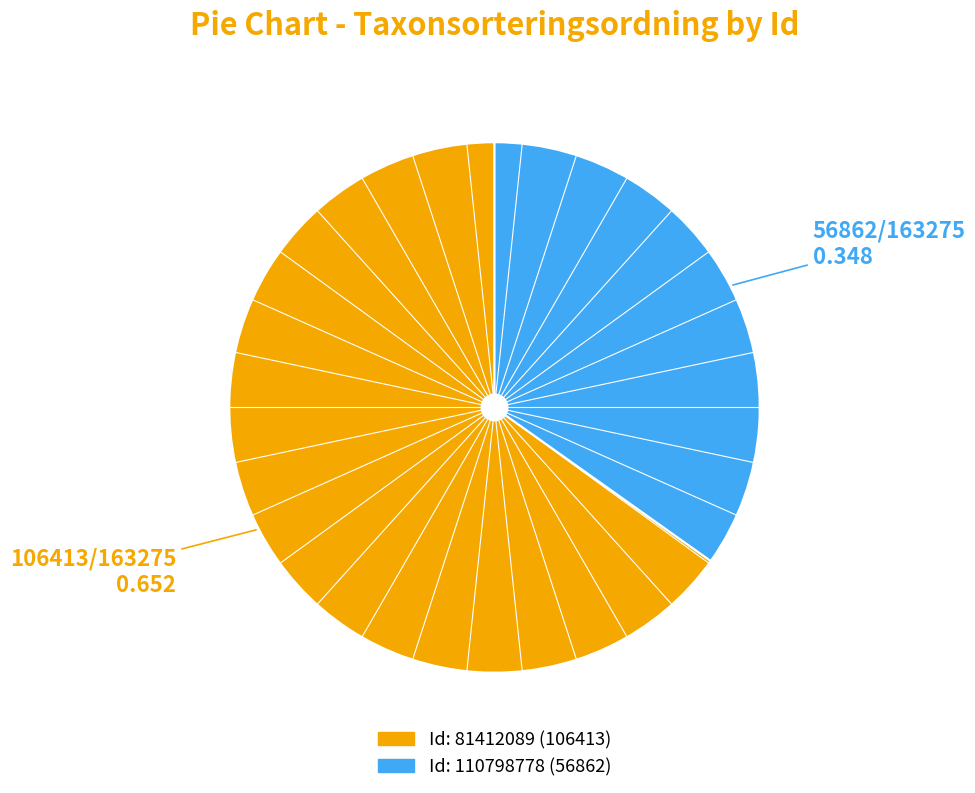

Is there a majority slice in this chart?

Yes